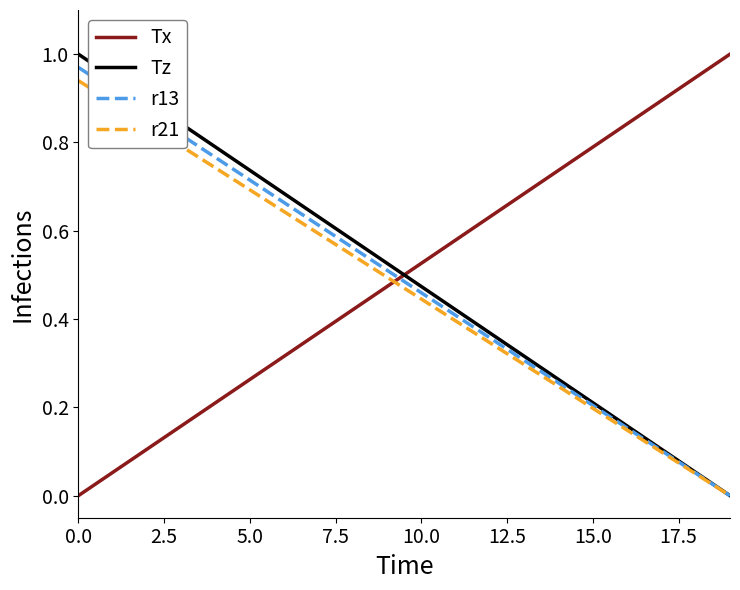

How many times do r13 and Tx cross each other?

1